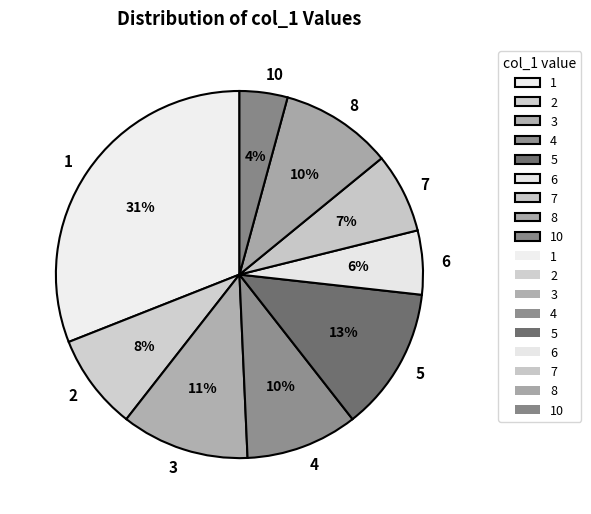

Count the number of slices in the pie.

9